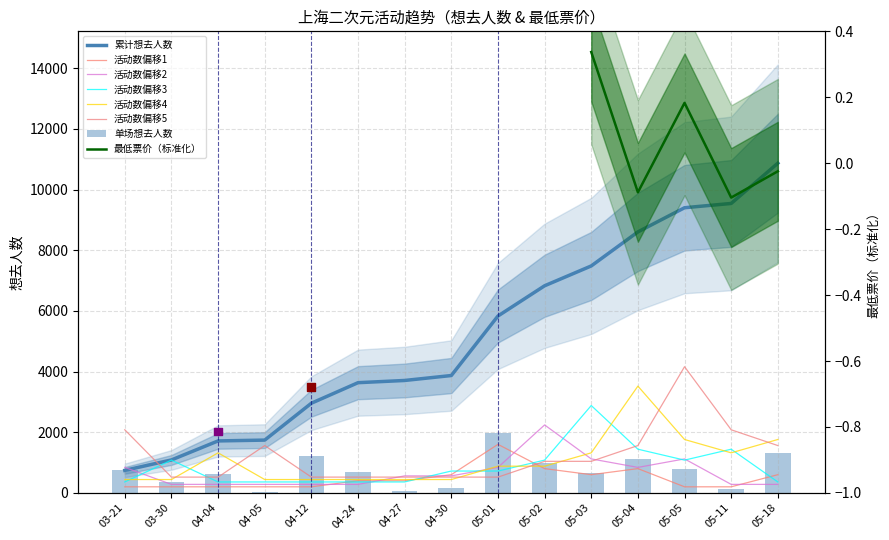

Which series has the largest Y range (max minus min)?

想去人数